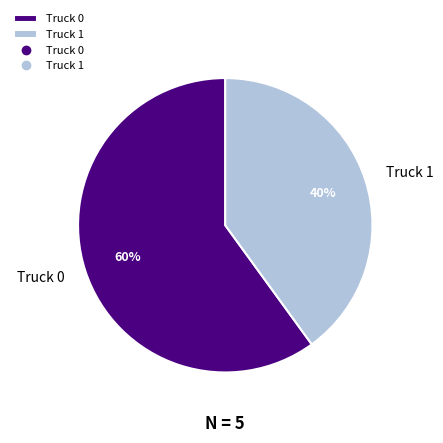

Is there any slice that represents more than half of the pie?

Yes